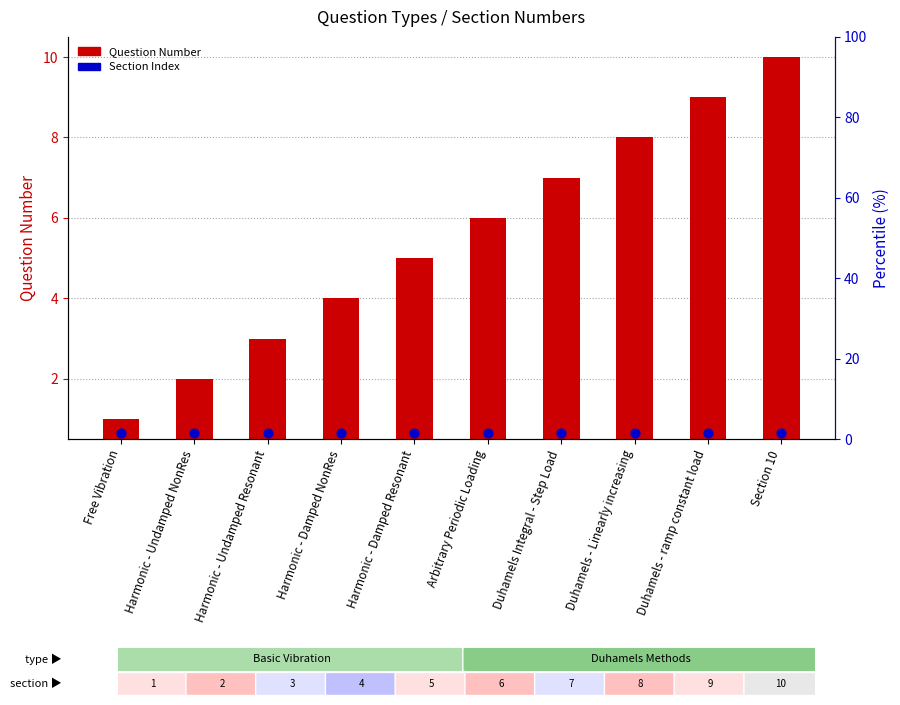

Is the value of Question Number at Section 10 greater than the value of Section Index at Harmonic - Damped Resonant?

Yes